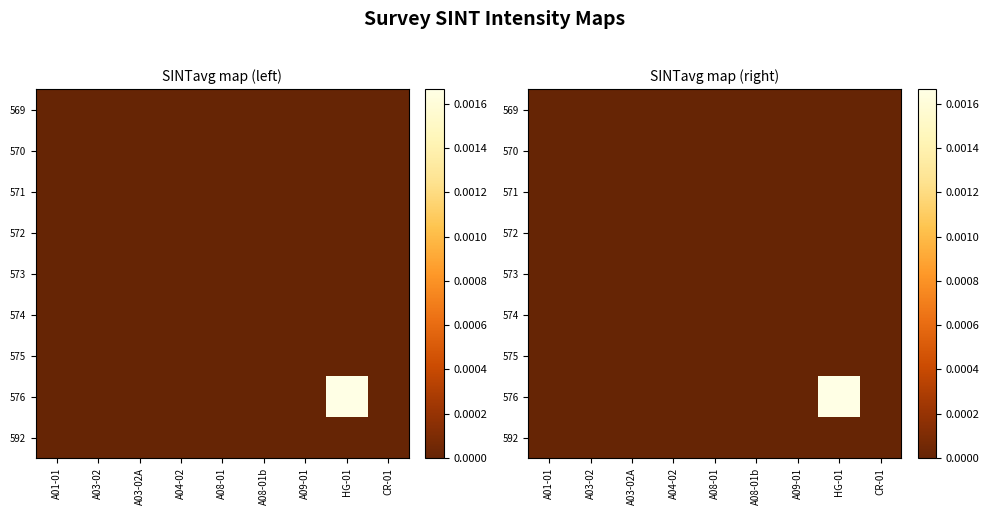

List the series in order of their peak value, lowest first.

569, 570, 571, 572, 573, 574, 575, 592, 576